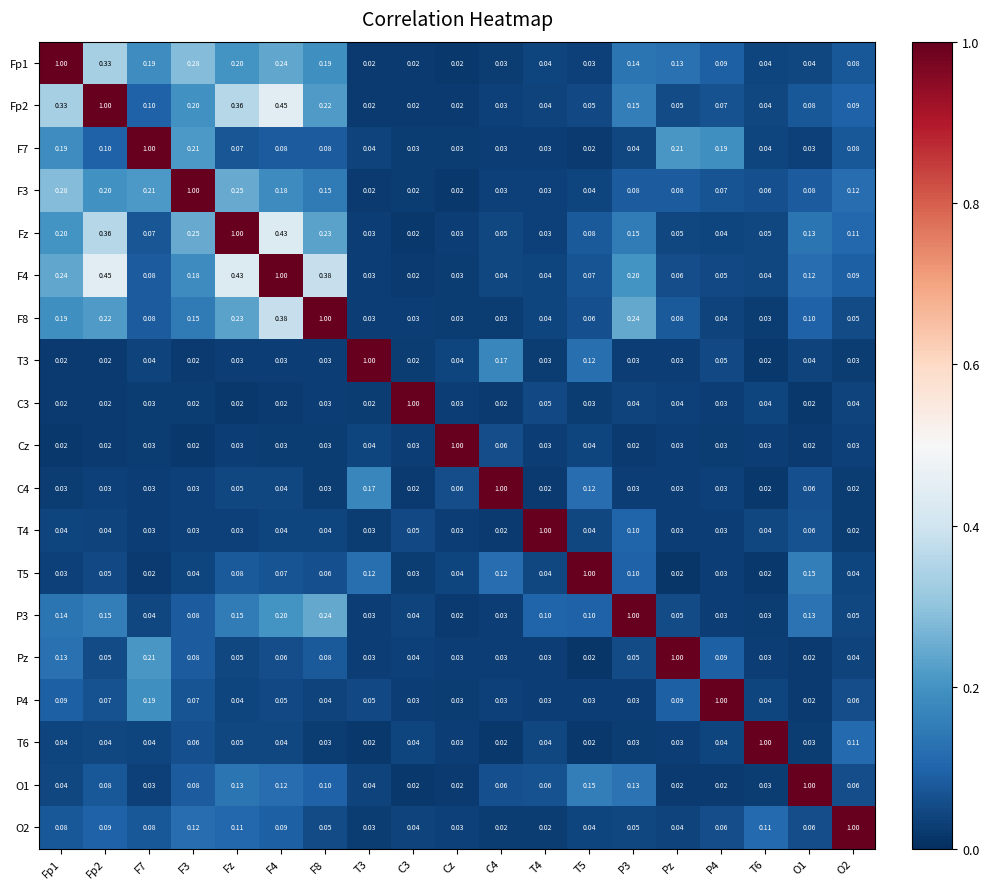

How many series are shown in this chart?

19